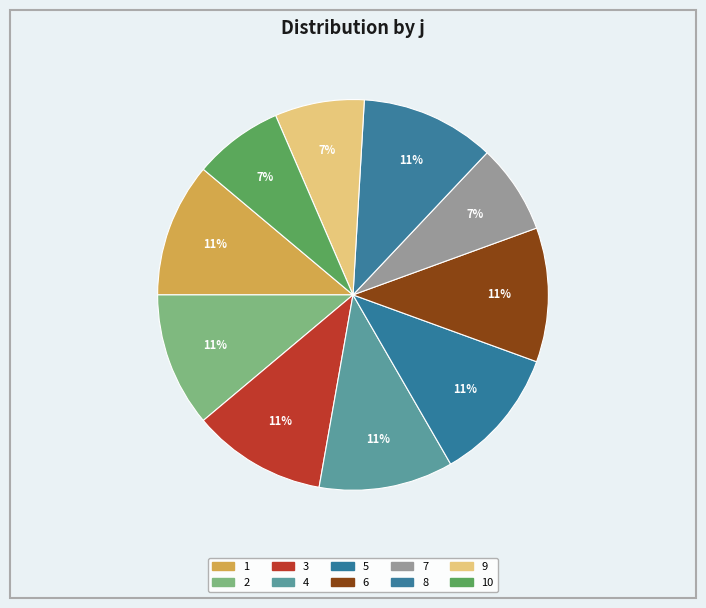

What is the smallest slice in the pie chart?

7